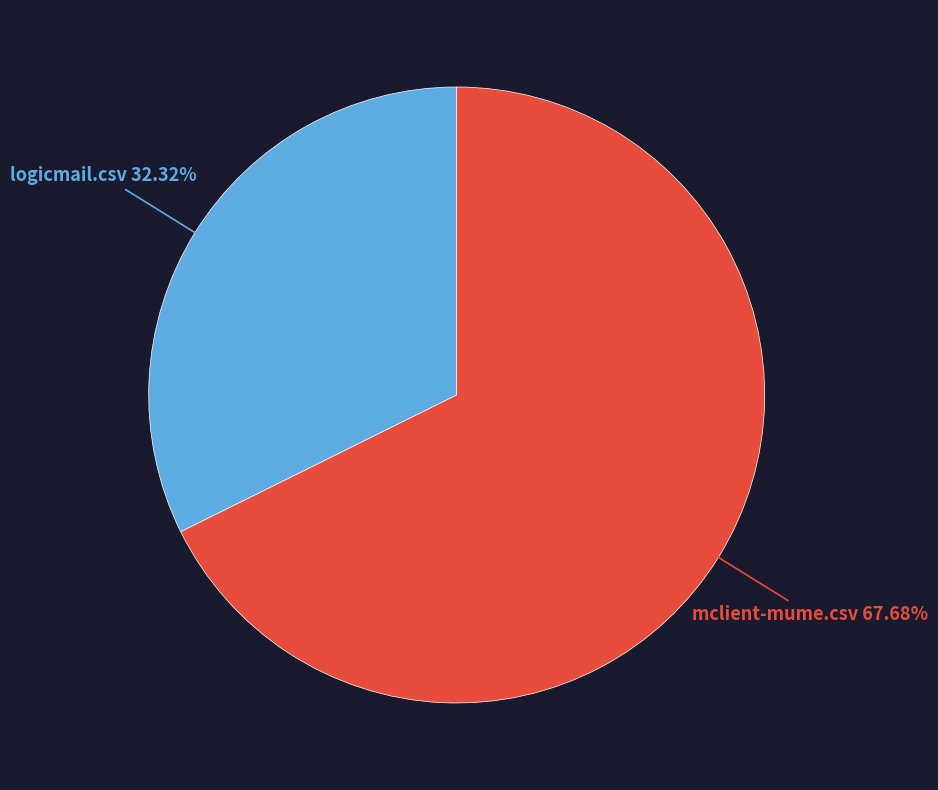

To the nearest percent, what is the combined percentage of logicmail.csv and mclient-mume.csv?

100%